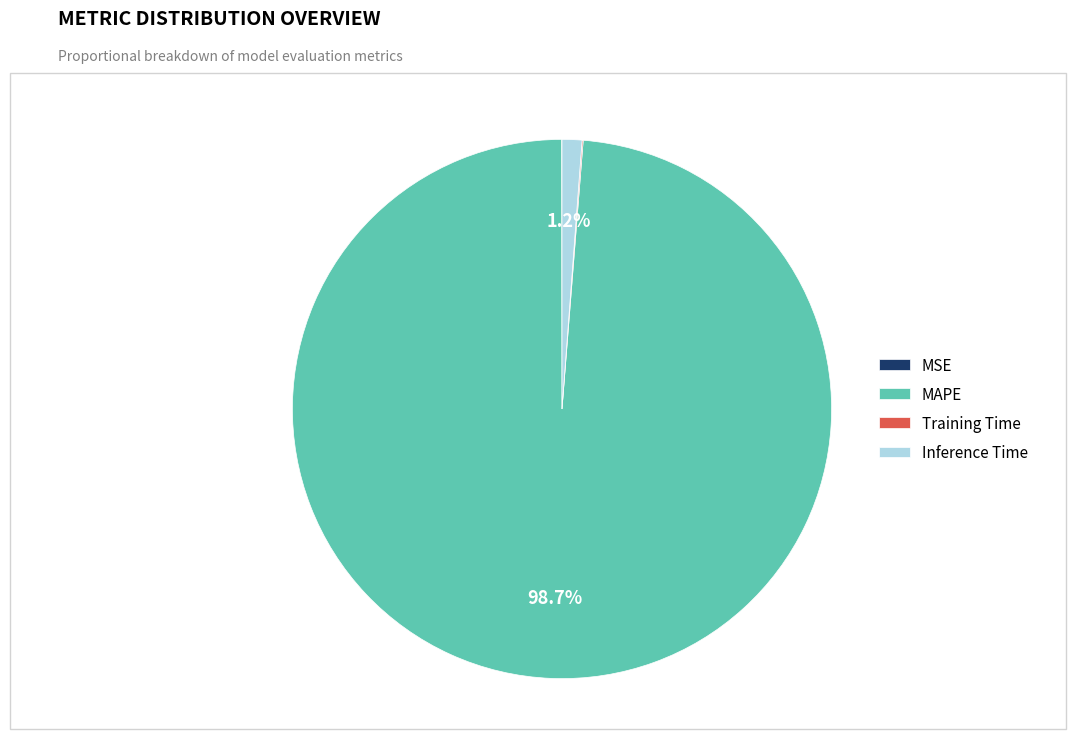

Is there any slice that represents more than half of the pie?

Yes